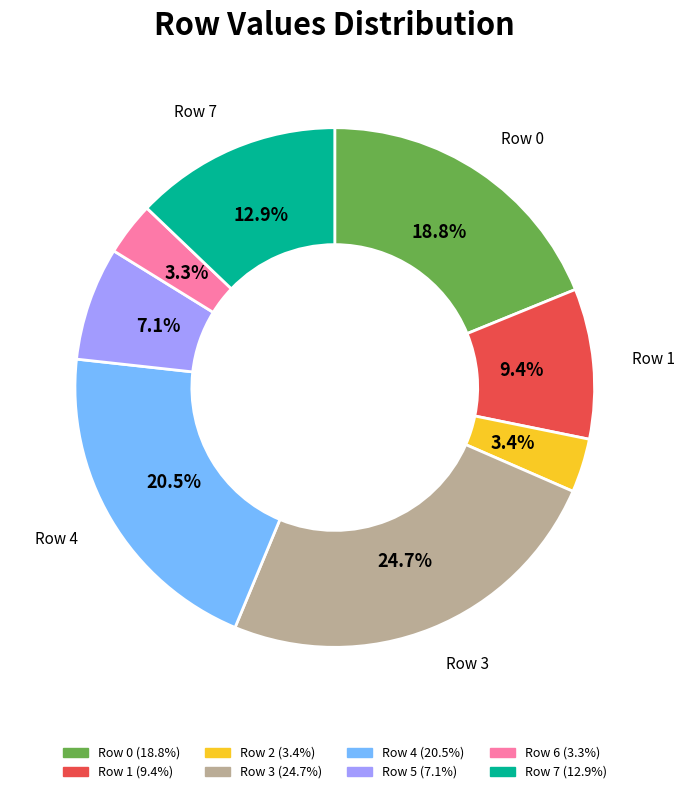

Which category has the biggest portion of the pie?

Row 3